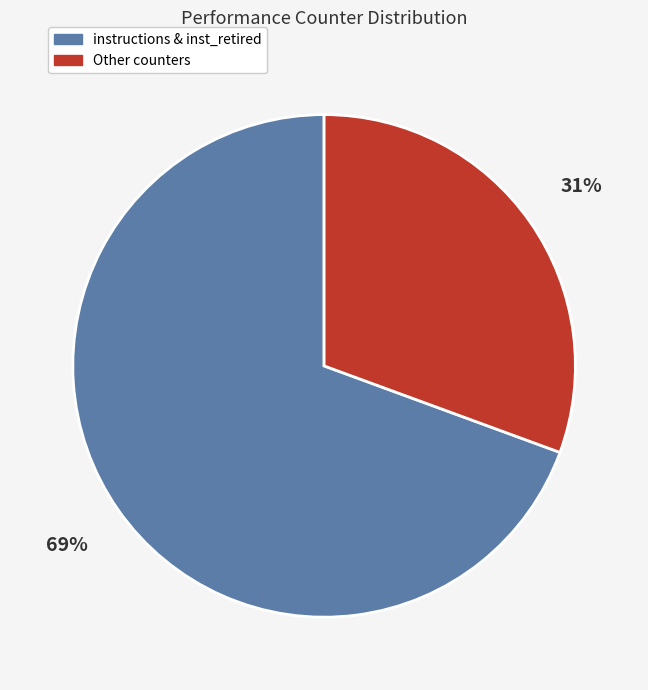

Which has a higher value, Other counters or instructions & inst_retired?

instructions & inst_retired